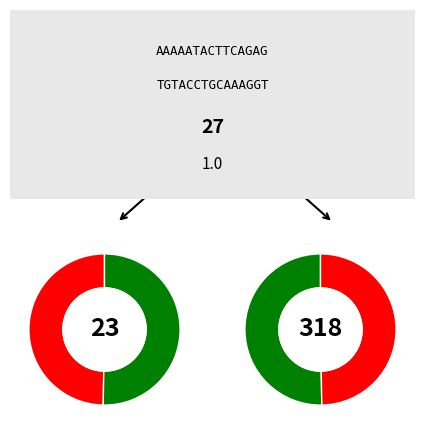

What is the ratio of the value at 0 to the value at 1?

1.0